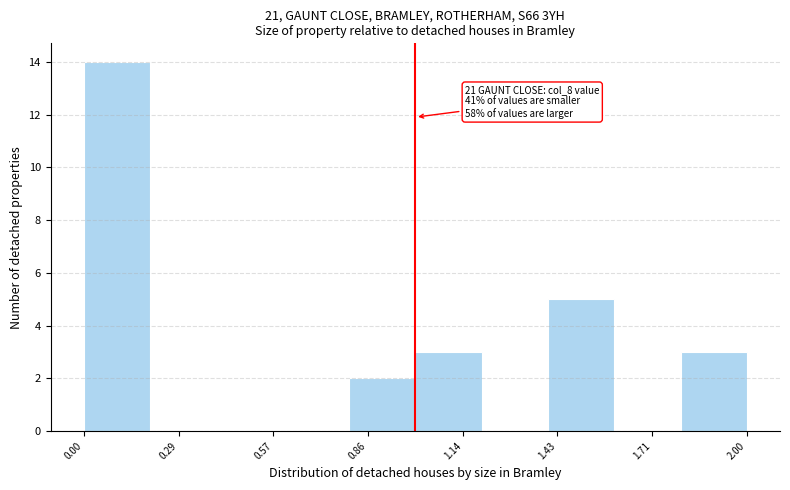

Over which range of the x-axis is the bar tallest?

0.0 to 0.2